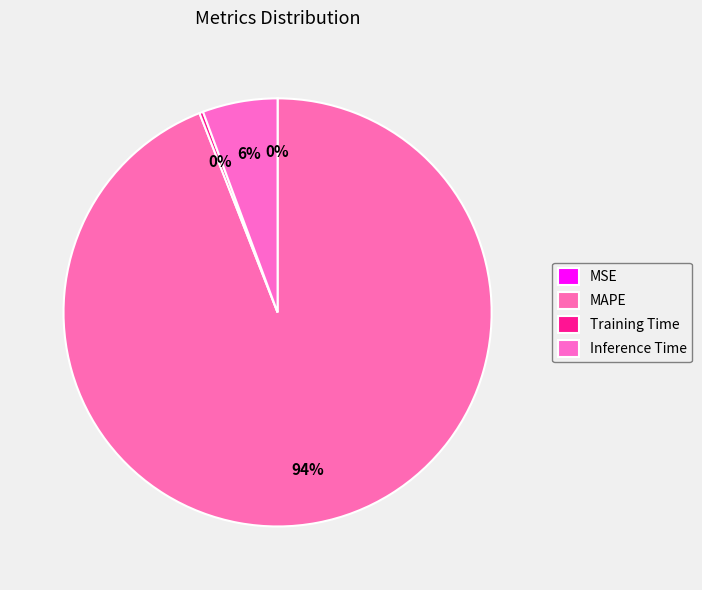

Which category has the biggest portion of the pie?

MAPE